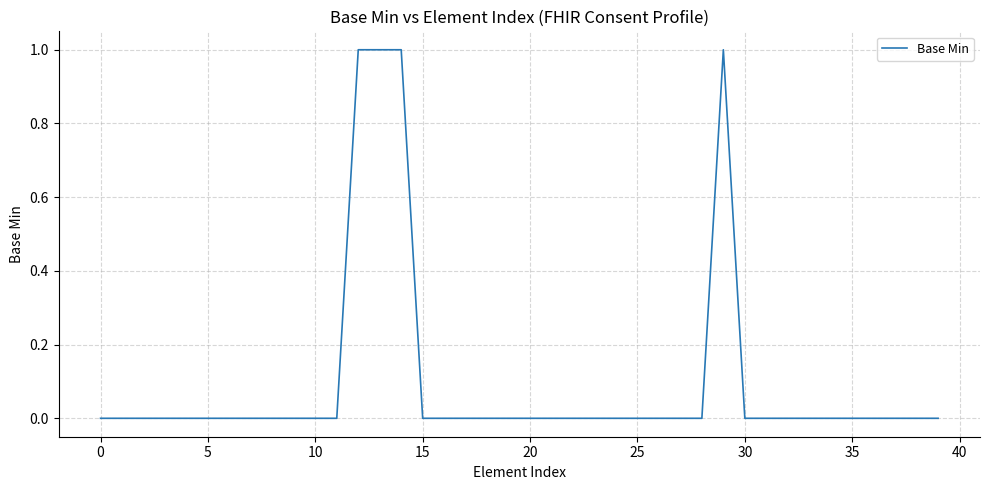

What is the difference between the second highest and second lowest values?

1